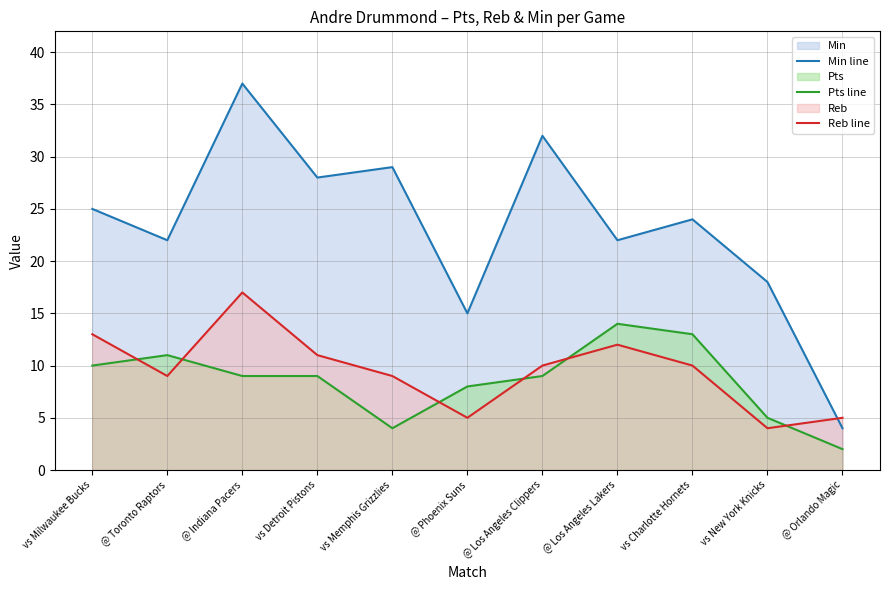

Is the value of Pts line at vs Charlotte Hornets greater than the value of Min line at vs Charlotte Hornets?

No